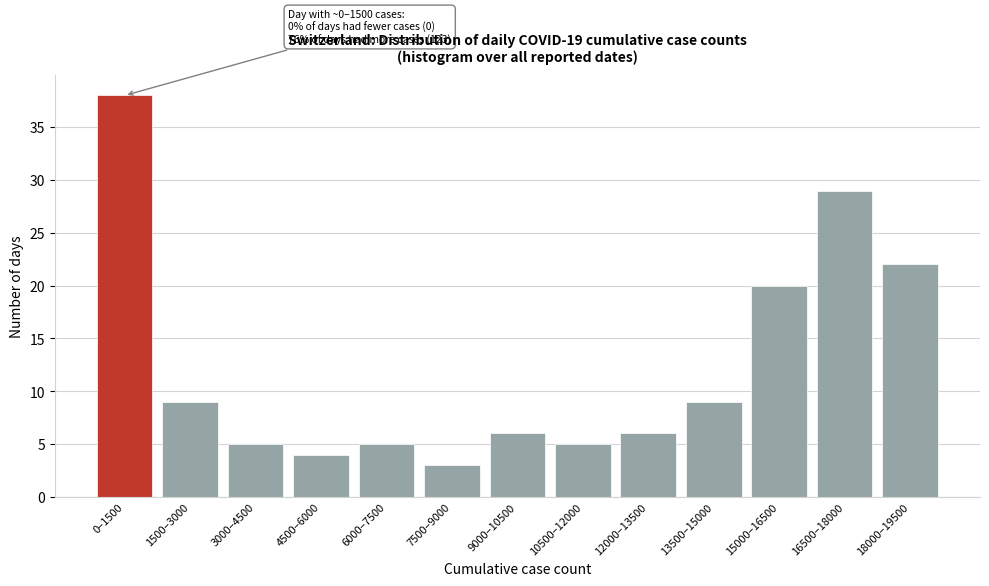

Reading left to right, transcribe all the data shown in this chart.

38	9	5	4	5	3	6	5	6	9	20	29	22